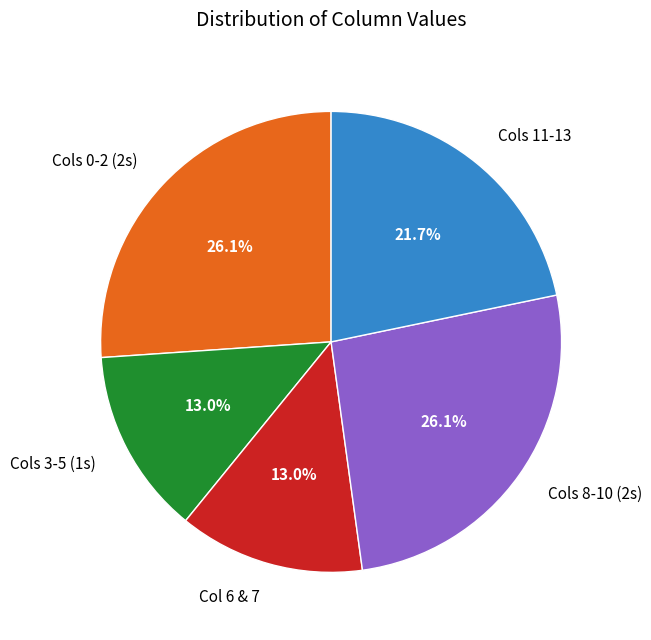

To the nearest percent, what is the average slice percentage?

20%